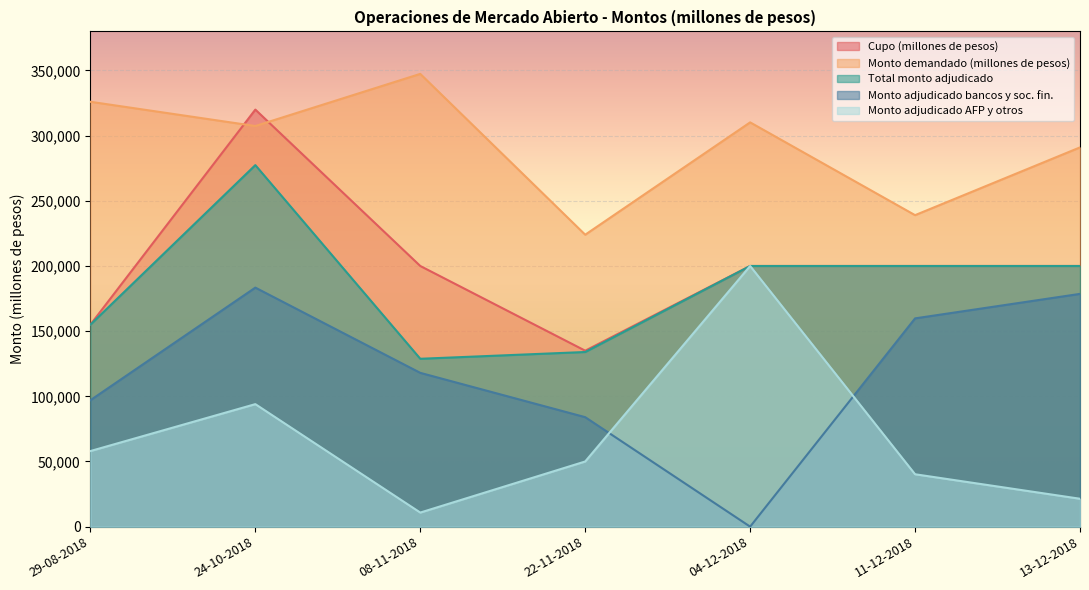

What is the difference between the maximum and minimum values in the Monto adjudicado bancos y soc. fin. series?

183400